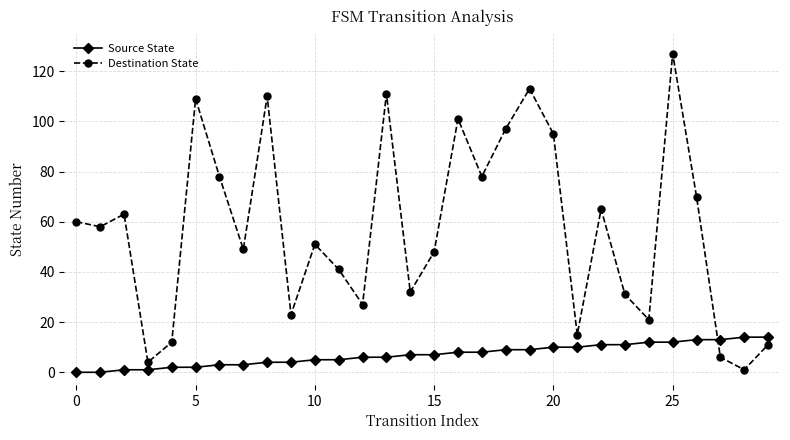

Rank the series by their average value, from lowest to highest.

Source State, Destination State